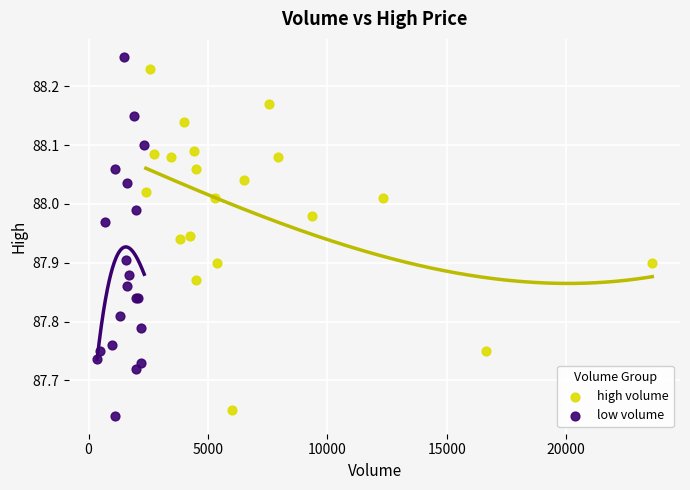

Which series reaches the minimum Y coordinate?

low volume